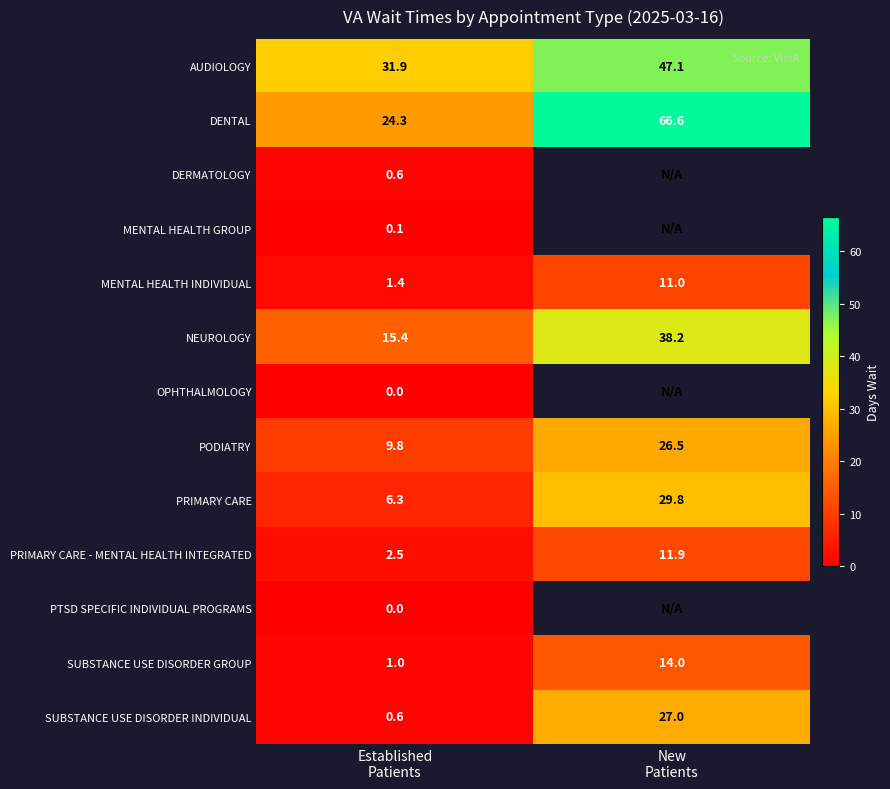

What is the sum of all SUBSTANCE USE DISORDER GROUP values?

15.0